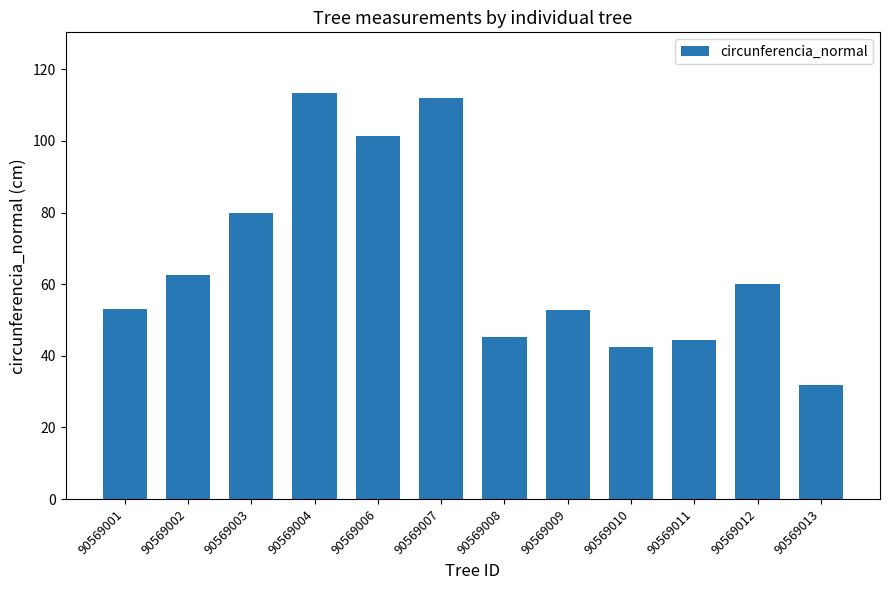

True or false: the data shows 129.8 at 90569003.

False